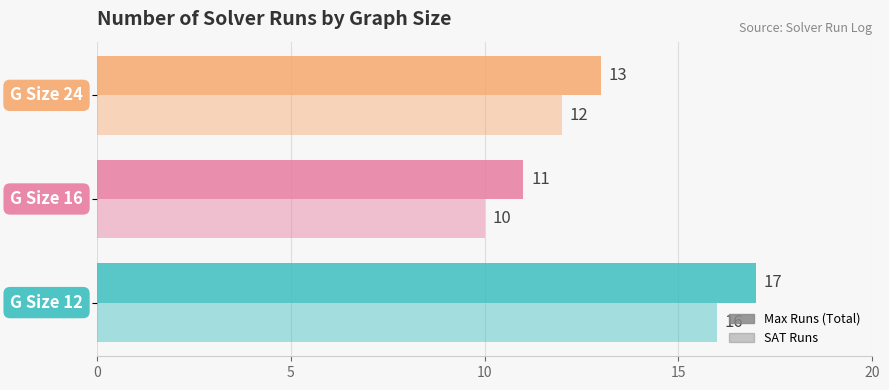

Count the number of categories in the chart.

3